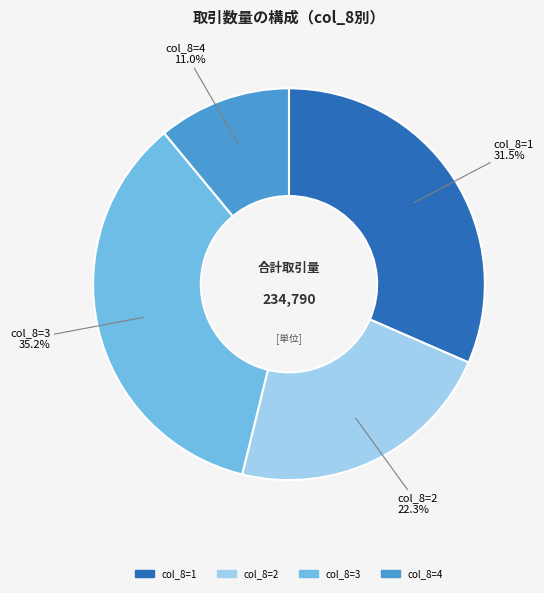

Is there any slice that represents more than half of the pie?

No